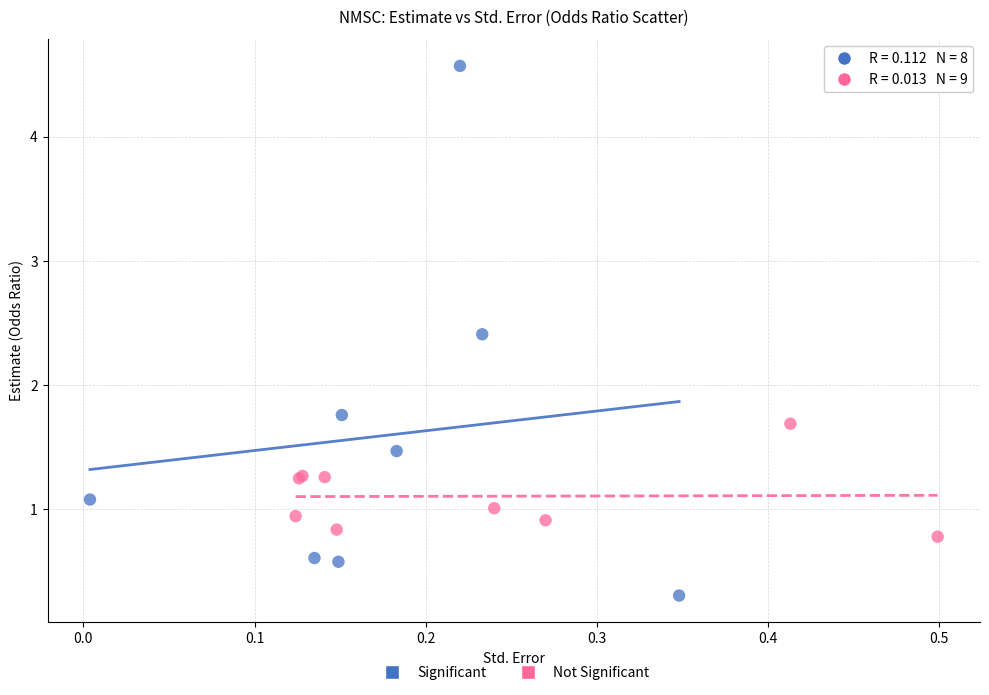

Which series reaches the maximum Y coordinate?

Significant